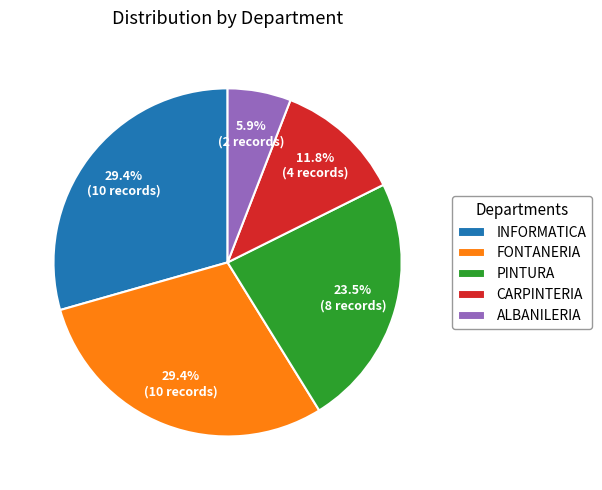

How many segments does this pie chart have?

5